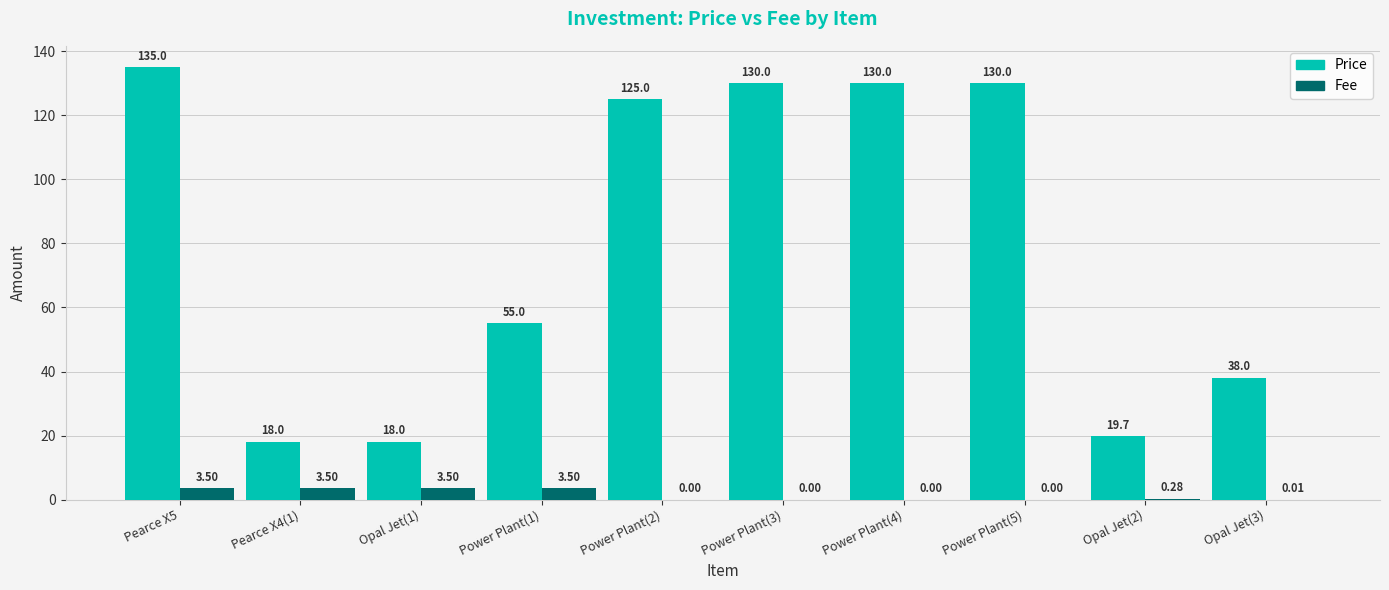

What is the sum of all Fee values?

14.3